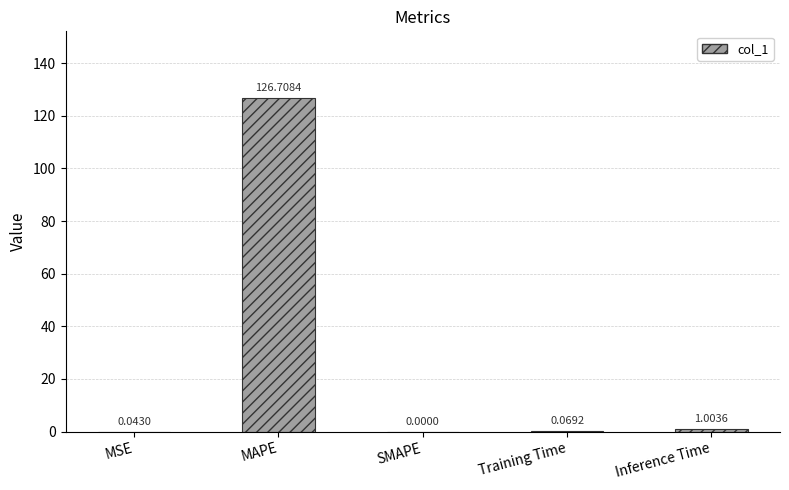

What is the change in value from MAPE to Inference Time?

-125.7